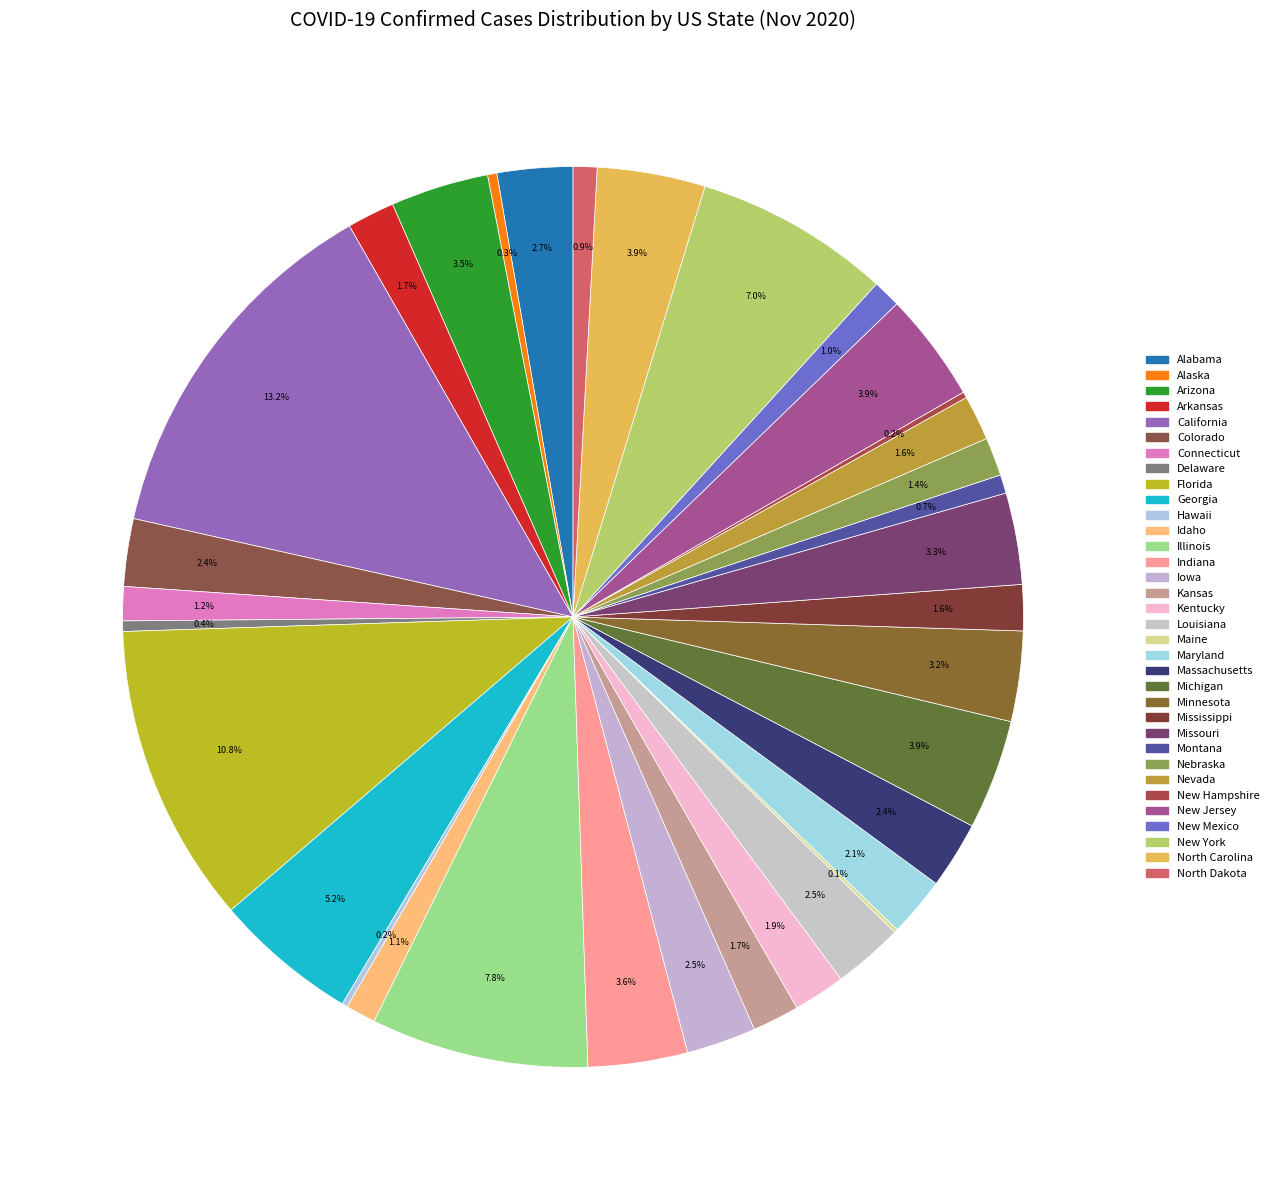

To the nearest percent, what is the difference between the Florida and Georgia slice percentages?

6%